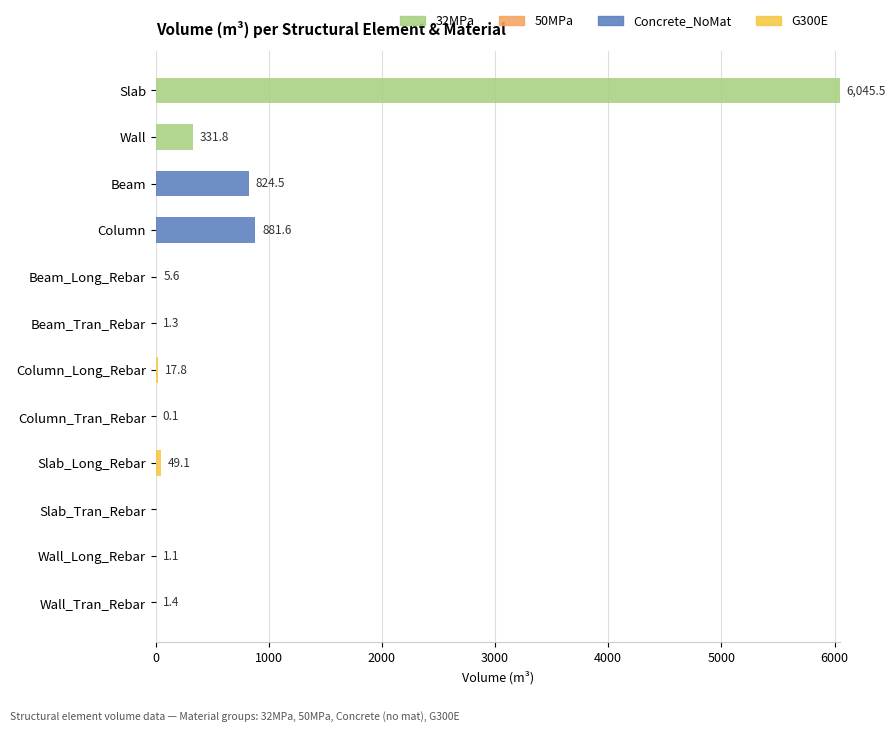

What is the highest value of the 32MPa series?

6045.5